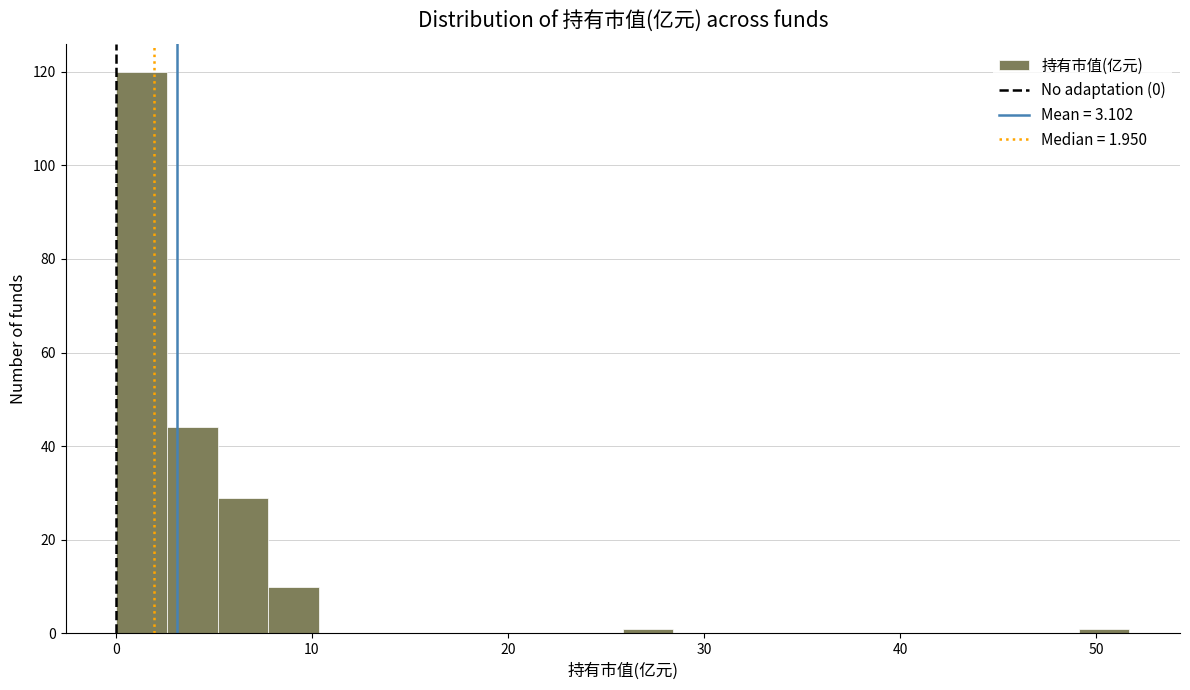

Around what value on the x-axis is the tallest bar? Give the approximate position of its centre, as read against the axis.

1